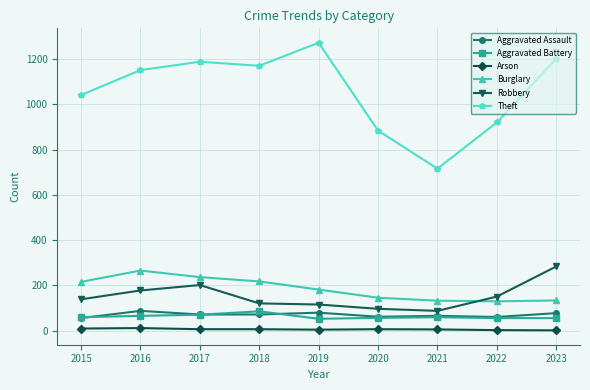

What is the minimum value for Robbery?

88